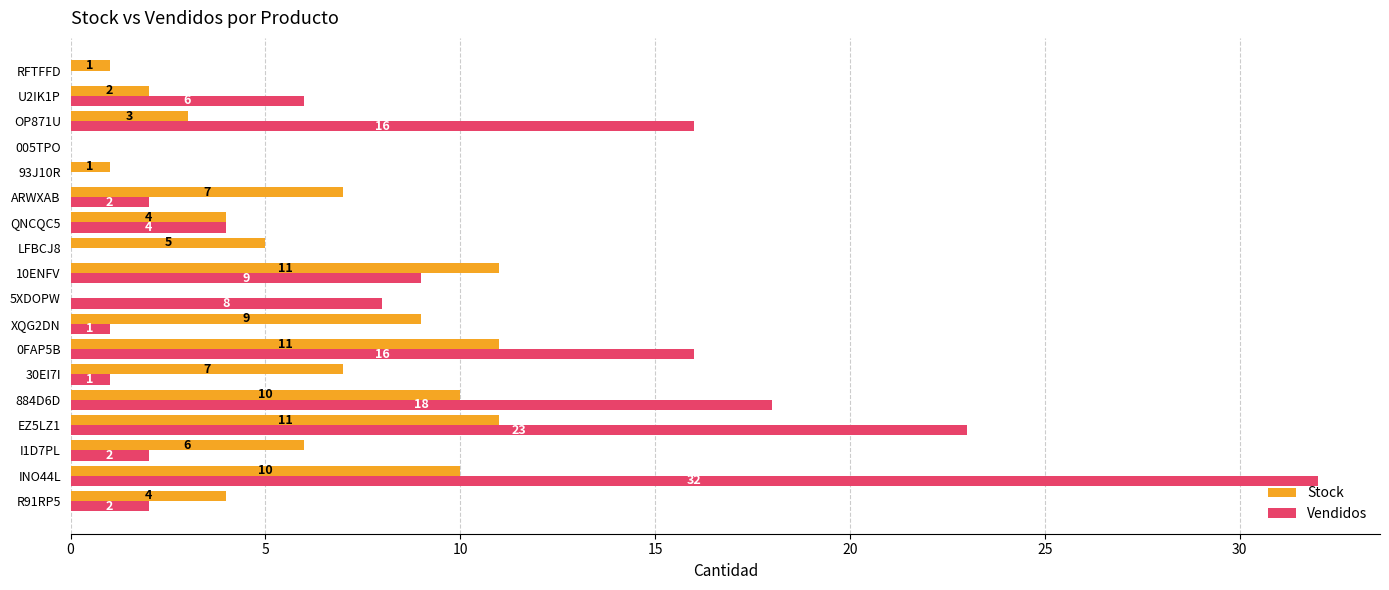

What is the total value across all series at EZ5LZ1?

34